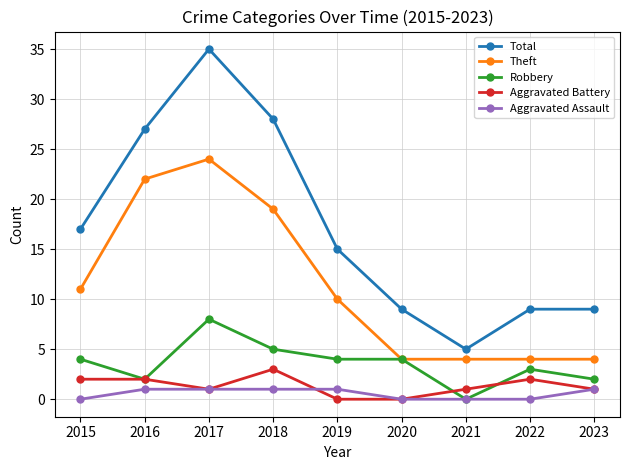

Which category has the highest value in the Aggravated Battery series?

2018